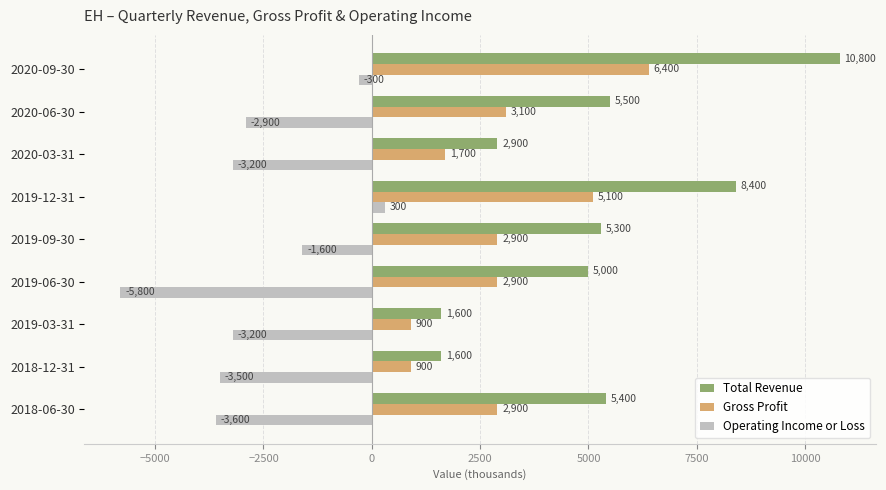

The value of Gross Profit at 2020-06-30 is 1981. True or false?

False